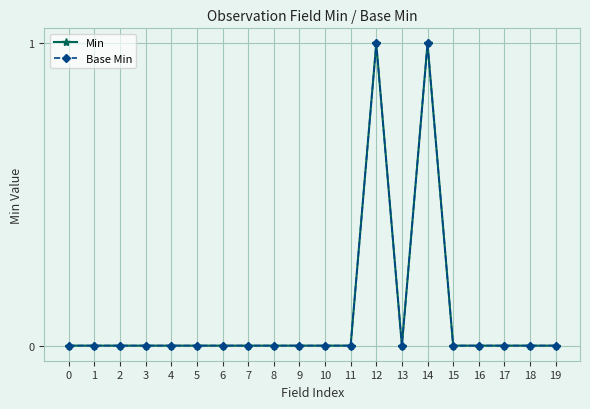

Which has a higher value, 13 or 9?

13